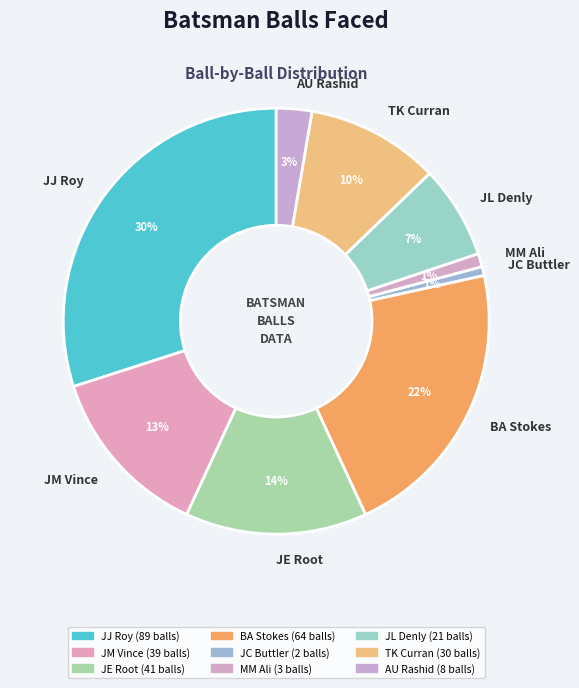

To the nearest percent, what is the combined percentage of JM Vince and TK Curran?

23%